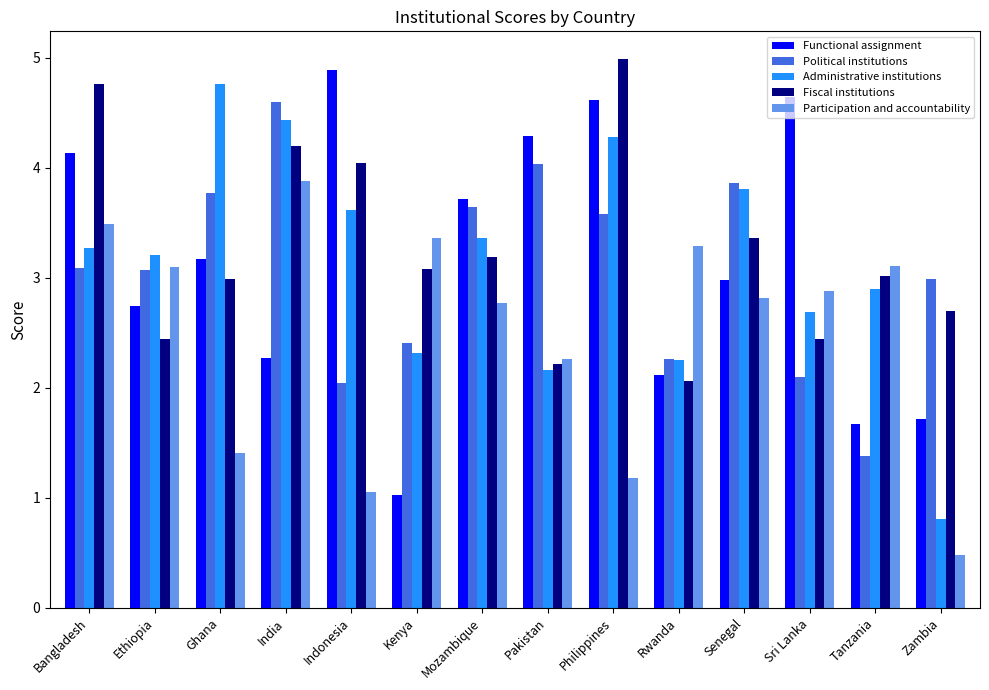

Are the bars horizontal?

No